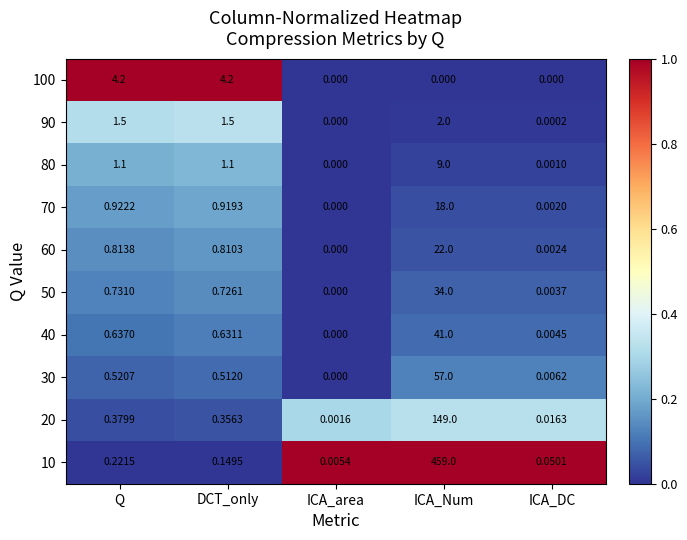

How many series are shown in this chart?

10